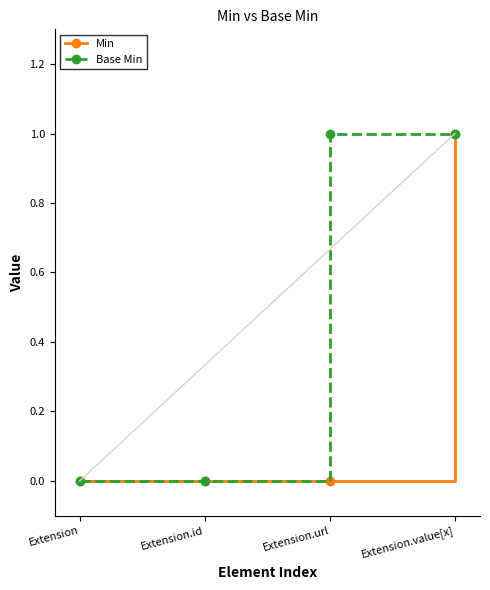

The Base Min series shows 1 at Extension.value[x]. True or false?

True